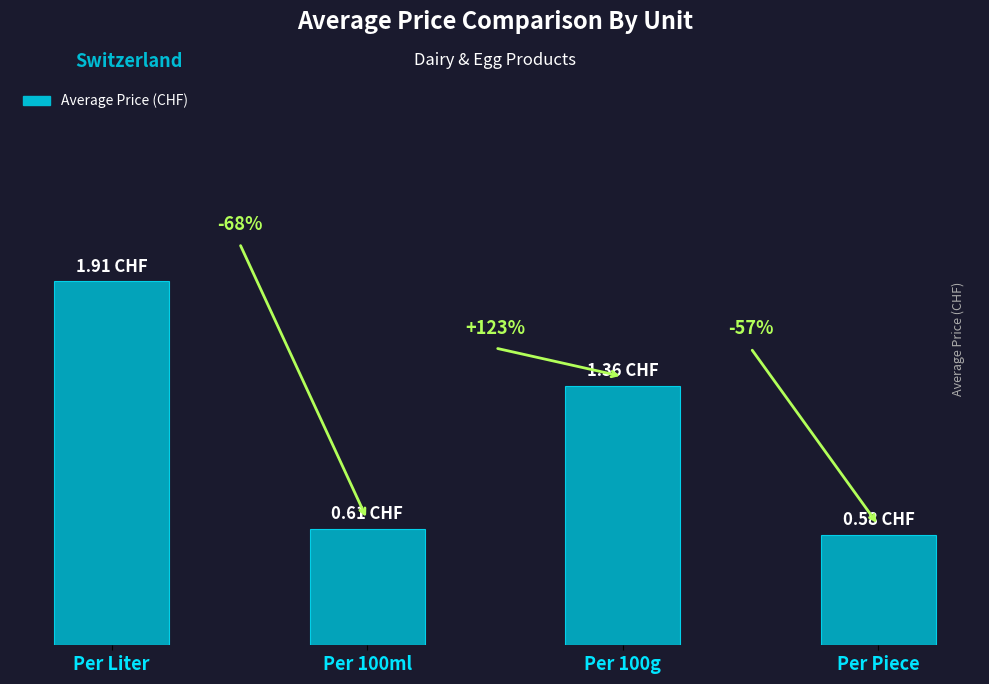

At which label does the data first exceed 1?

Per Liter